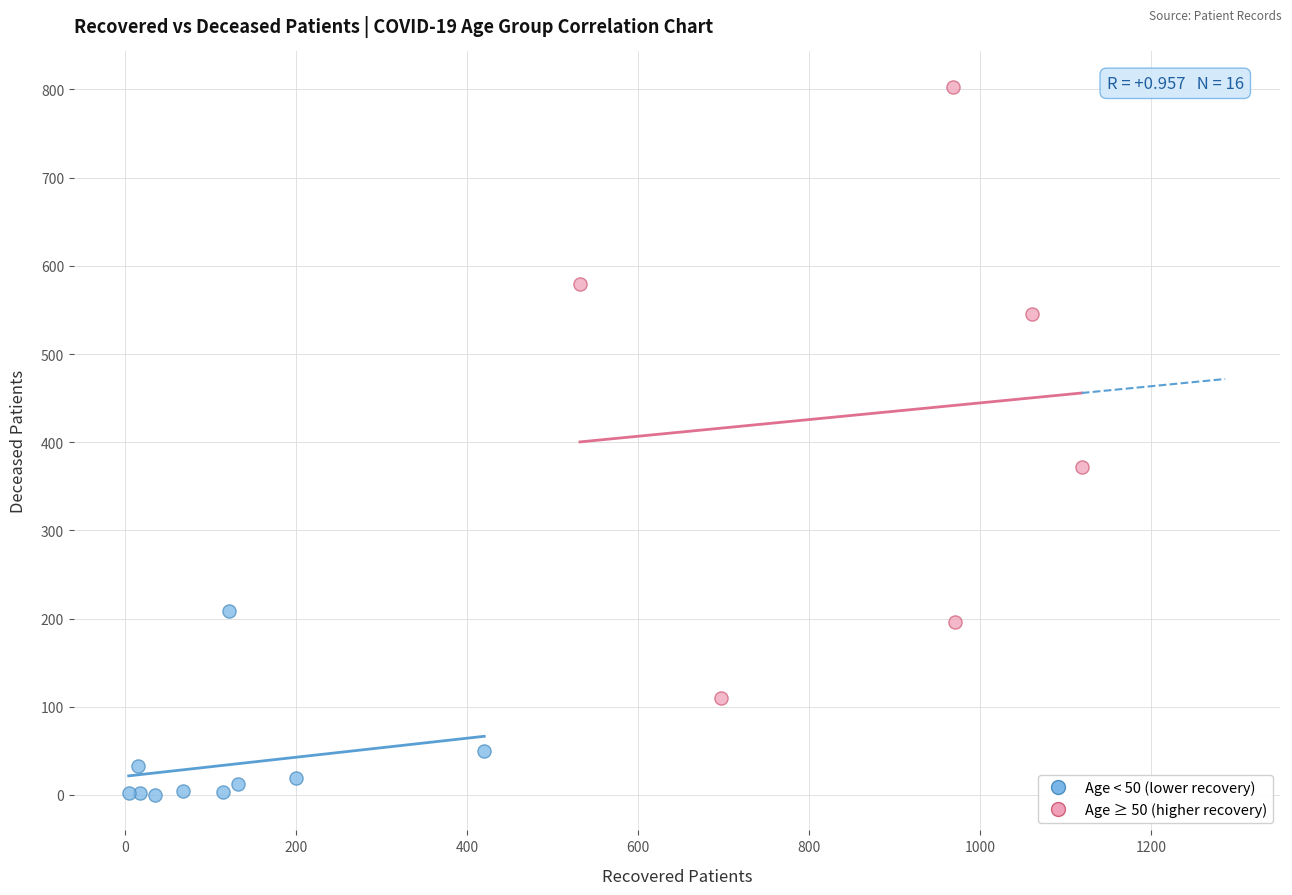

Which series reaches the minimum Y coordinate?

Age < 50 (lower recovery)